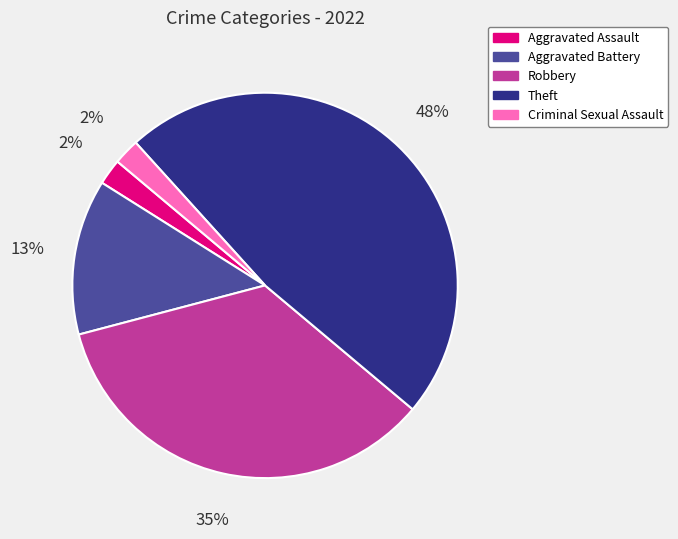

What is the largest slice in the pie chart?

Theft